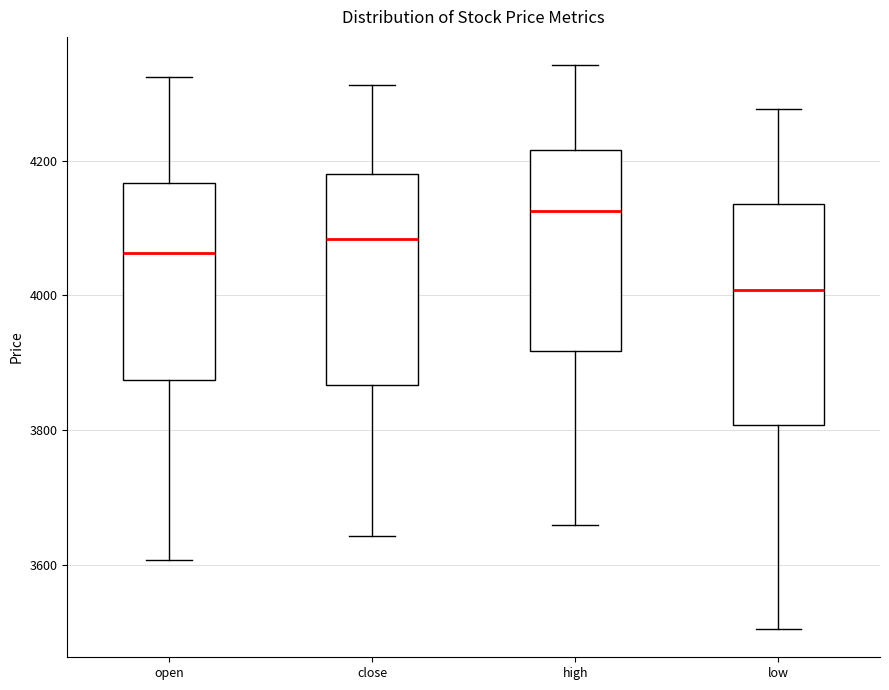

Reading left to right, transcribe this box plot: for each box, give where its median line is, the range the box spans, and where its two whiskers end, as read against the y-axis. The values are not printed on the chart, so give them approximately, as read against the axis.

open: median 4060, box 3880 to 4160, whiskers 3600 to 4320
close: median 4080, box 3860 to 4180, whiskers 3640 to 4320
high: median 4120, box 3920 to 4220, whiskers 3660 to 4340
low: median 4000, box 3800 to 4140, whiskers 3500 to 4280